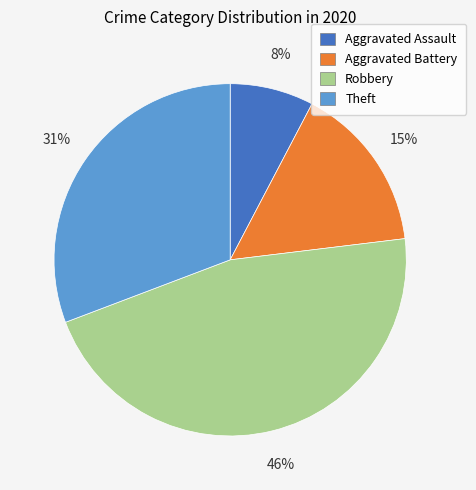

To the nearest percent, what portion does Aggravated Assault represent?

8%